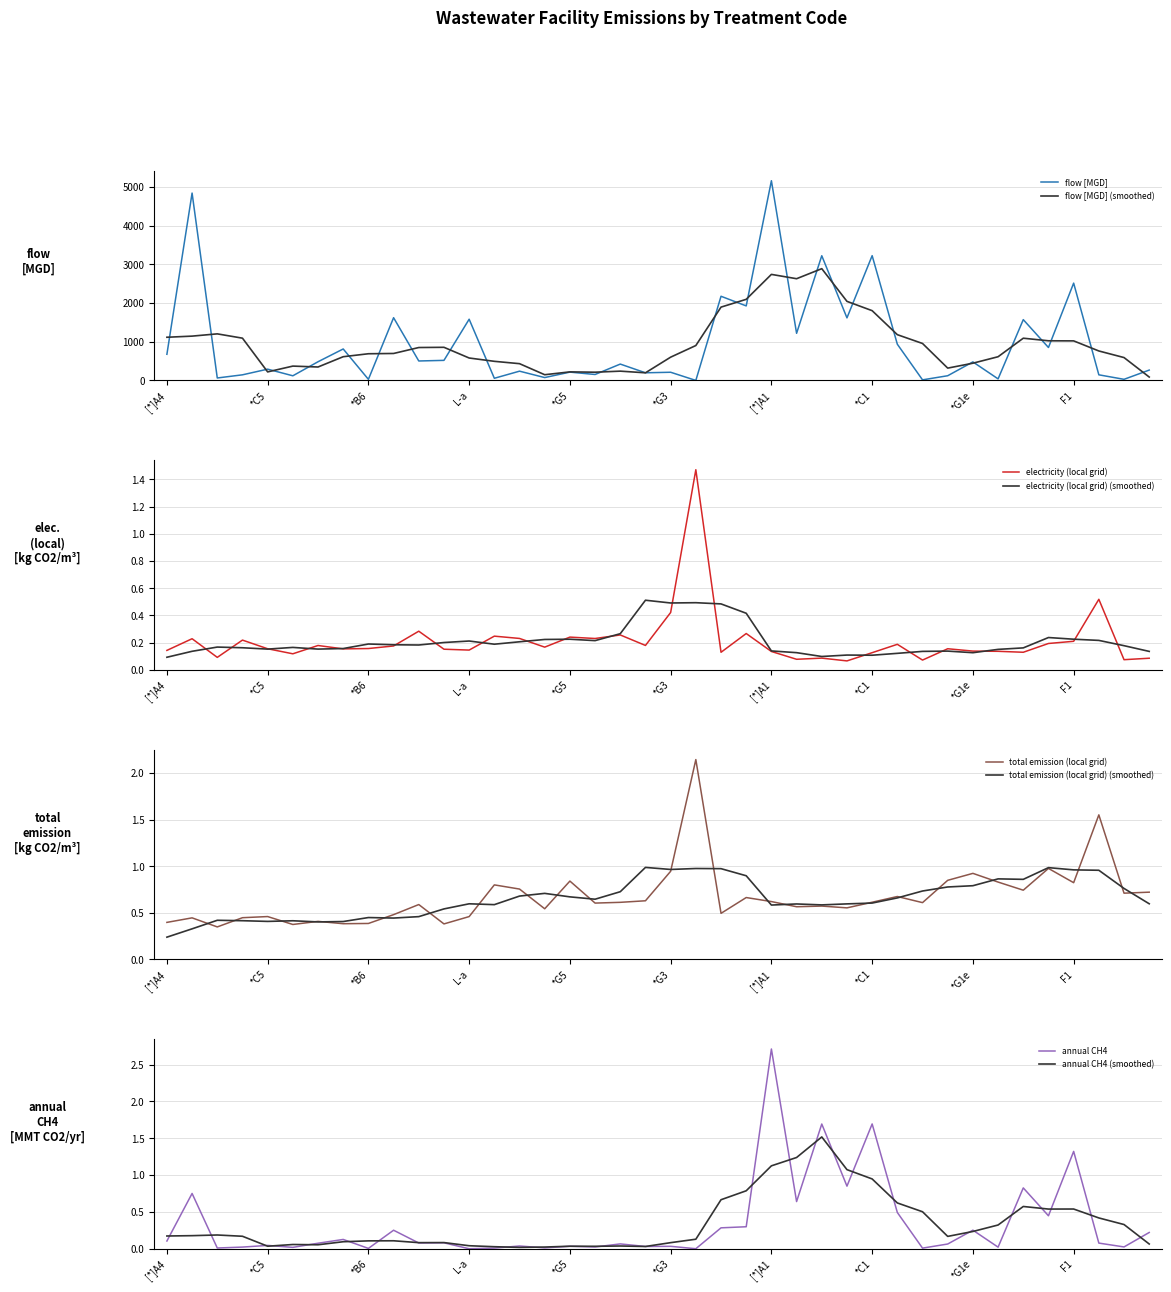

Is it true that annual CH4 [MMT CO2-eq/year] equals 2.7 at [*]A1?

True